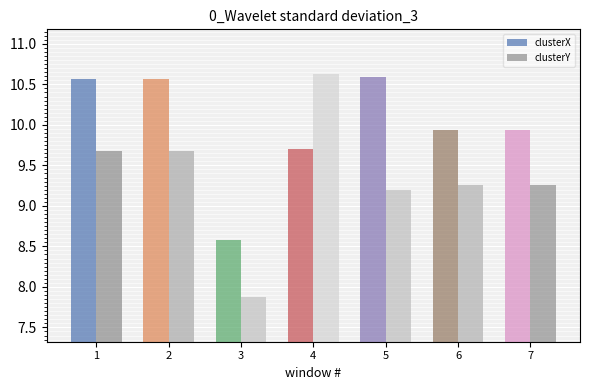

How many data points in clusterY are less than 9?

1